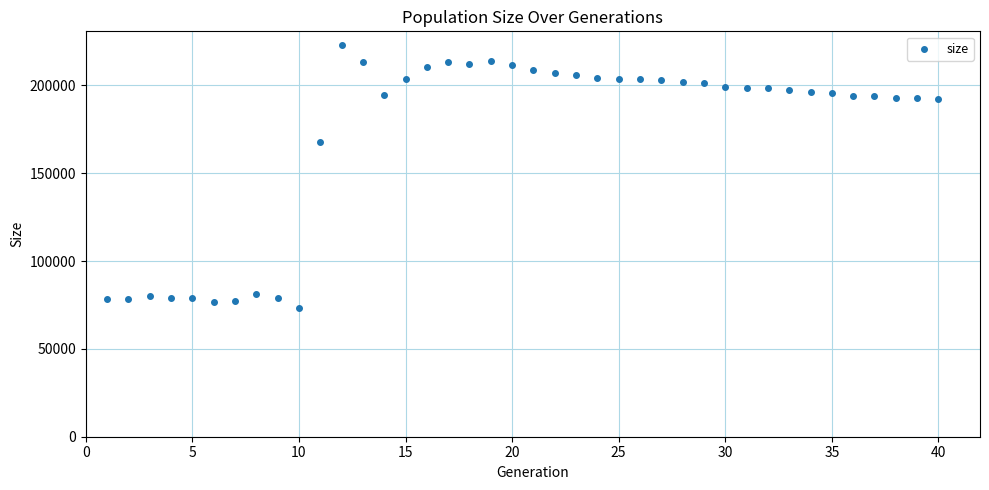

What is the range of Y values (max minus min)?

150220